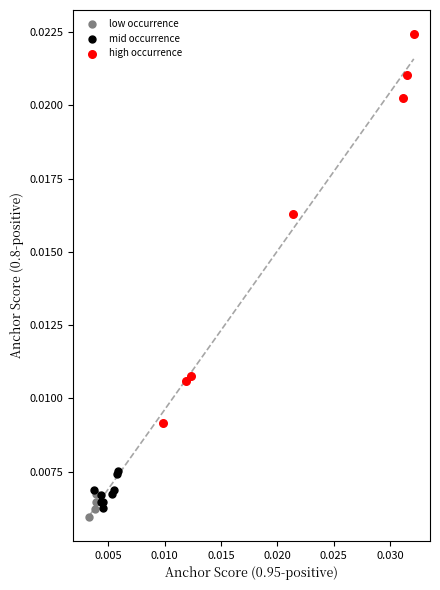

Which series reaches the maximum Y coordinate?

high occurrence